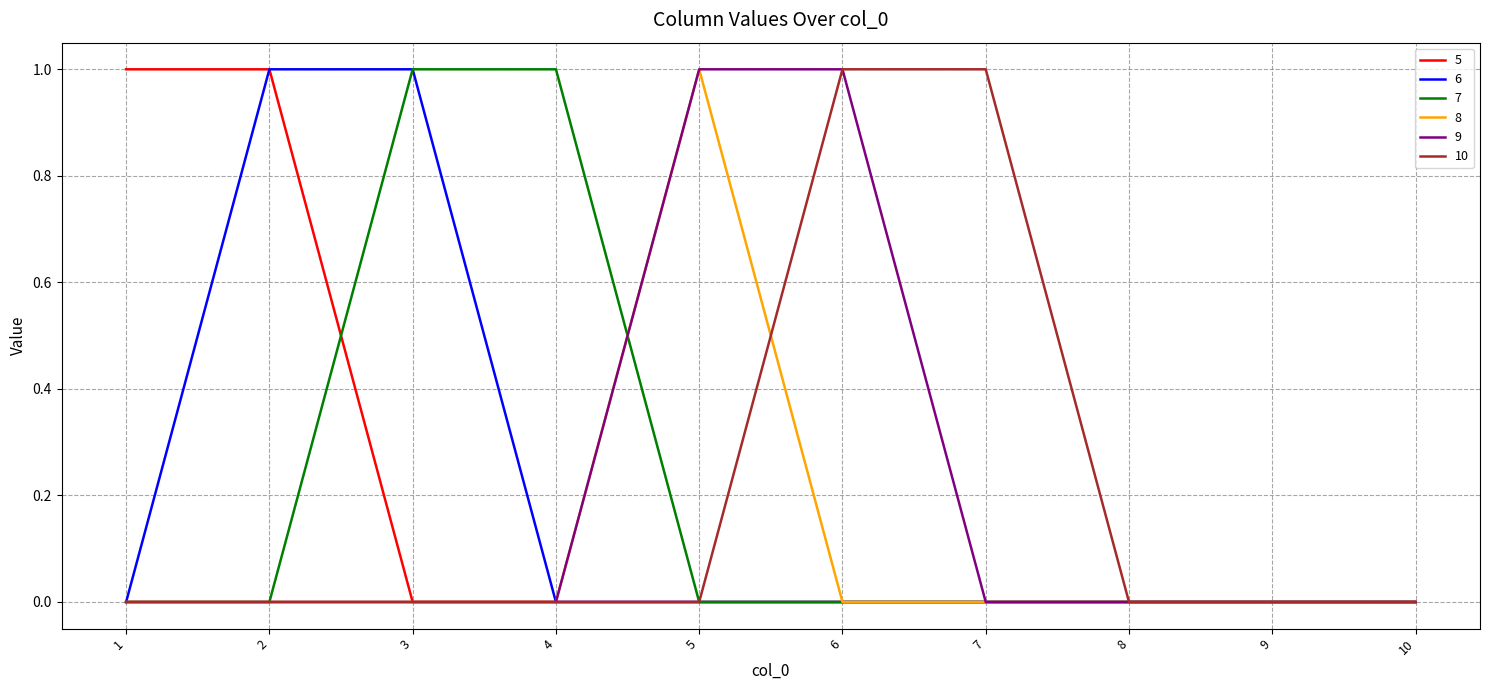

Reading left to right, list all the values displayed in this chart.

5: 1	1	0	0	0	0	0	0	0	0
6: 0	1	1	0	0	0	0	0	0	0
7: 0	0	1	1	0	0	0	0	0	0
8: 0	0	0	0	1	0	0	0	0	0
9: 0	0	0	0	1	1	0	0	0	0
10: 0	0	0	0	0	1	1	0	0	0